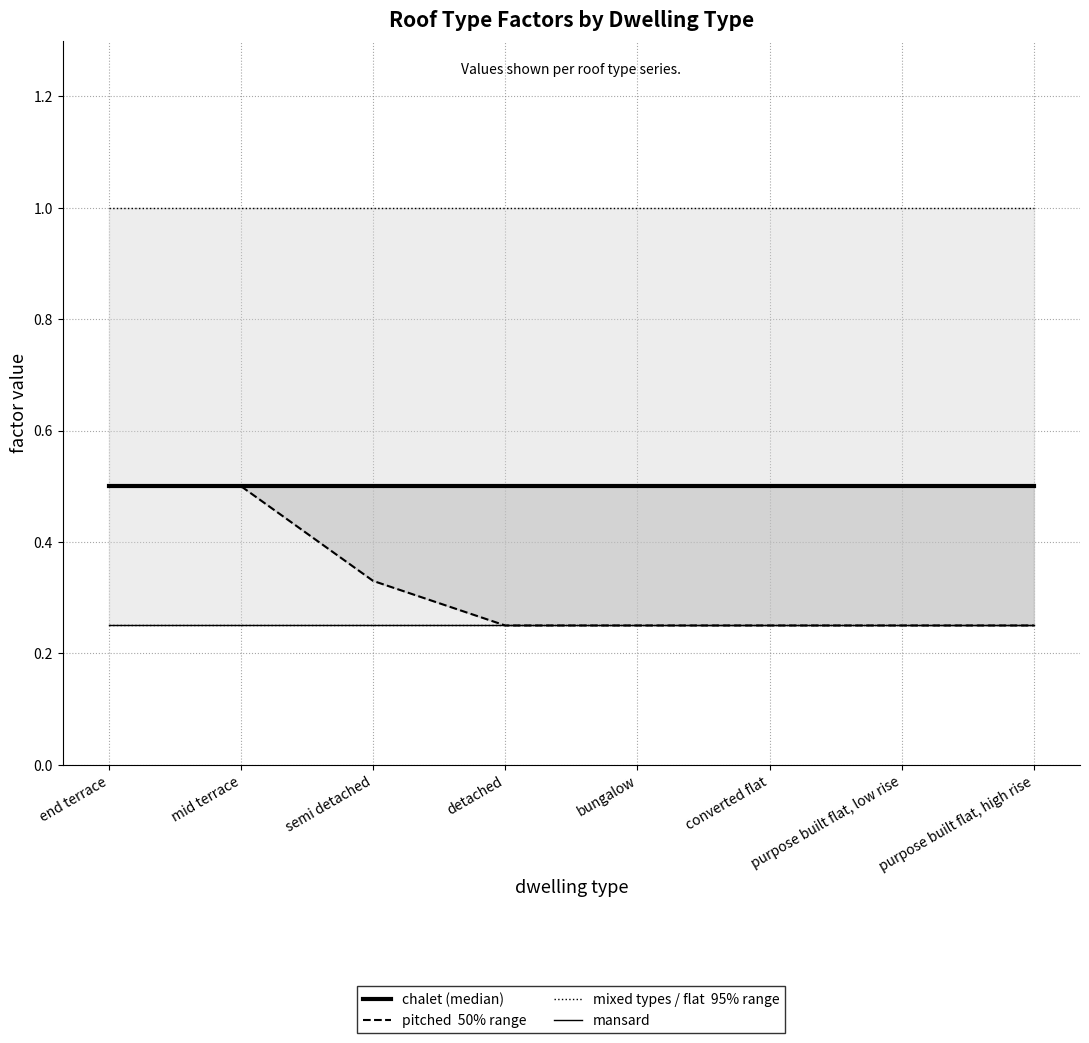

List the labels in order of mixed types value, smallest first.

end terrace, mid terrace, semi detached, detached, bungalow, converted flat, purpose built flat, low rise, purpose built flat, high rise